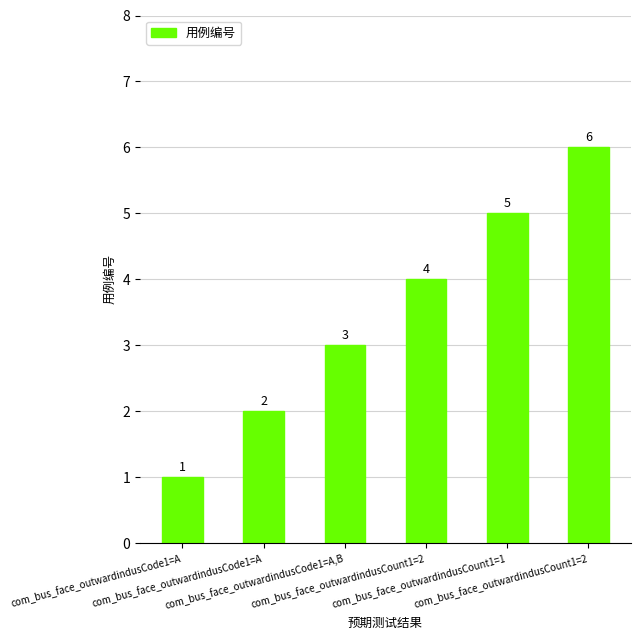

Are the bars horizontal?

No